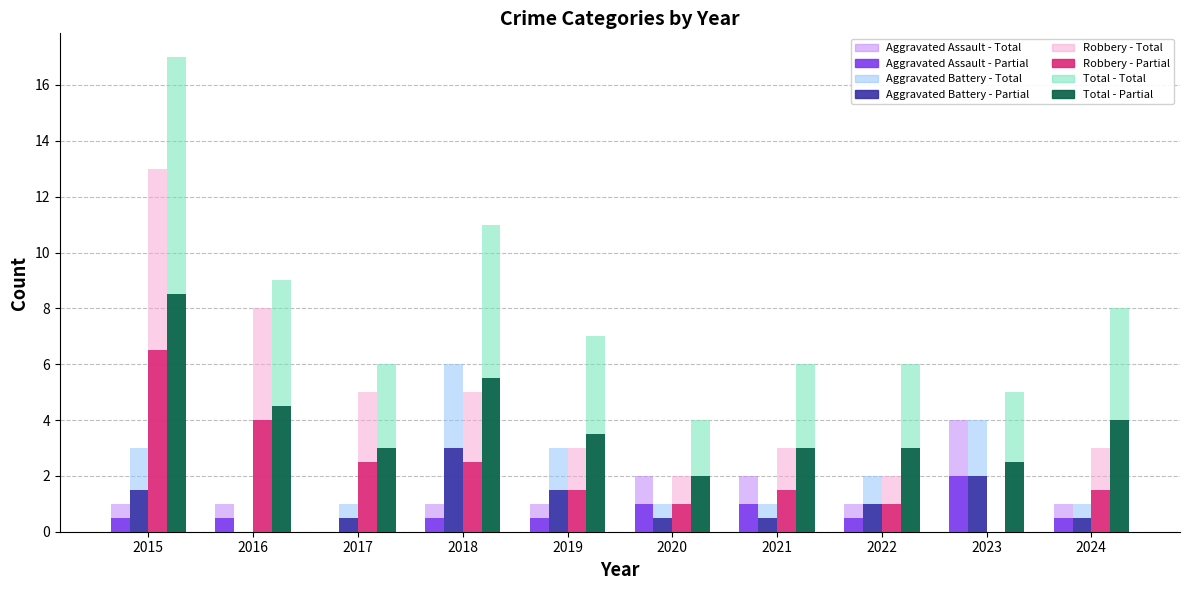

What is the maximum value shown in the chart?

17.0